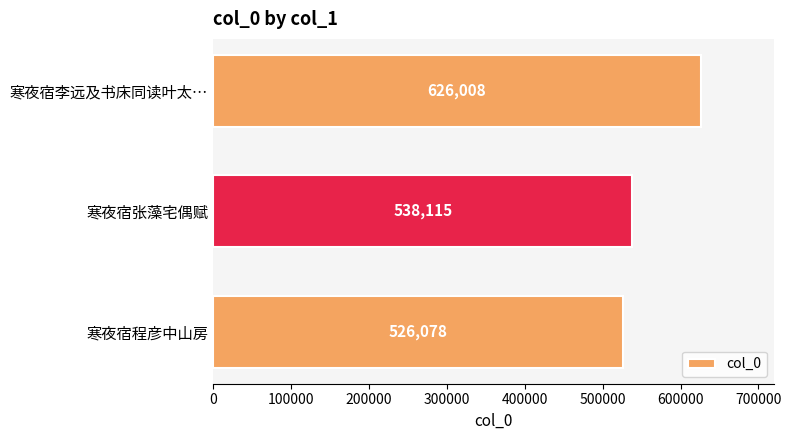

Does the chart contain stacked bars?

No